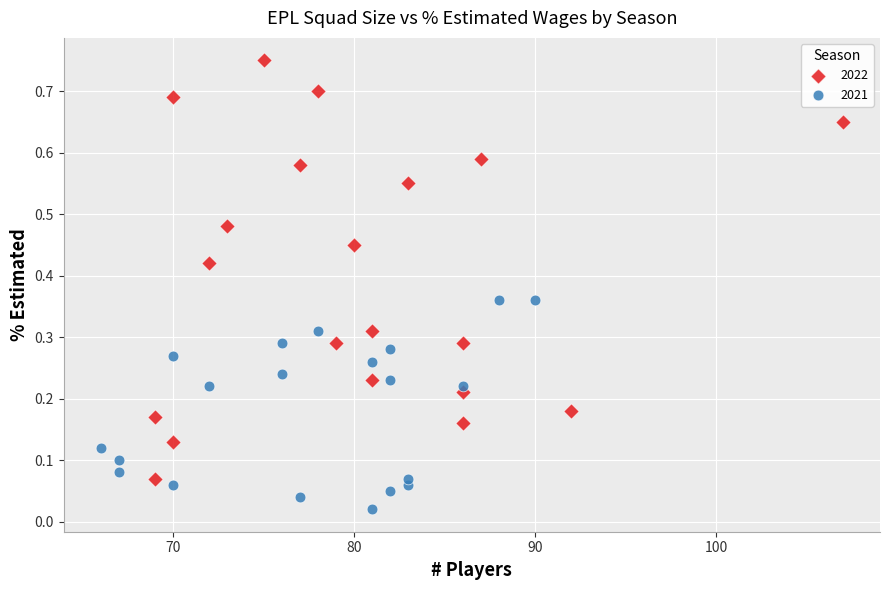

Which series contains the highest Y value?

2022